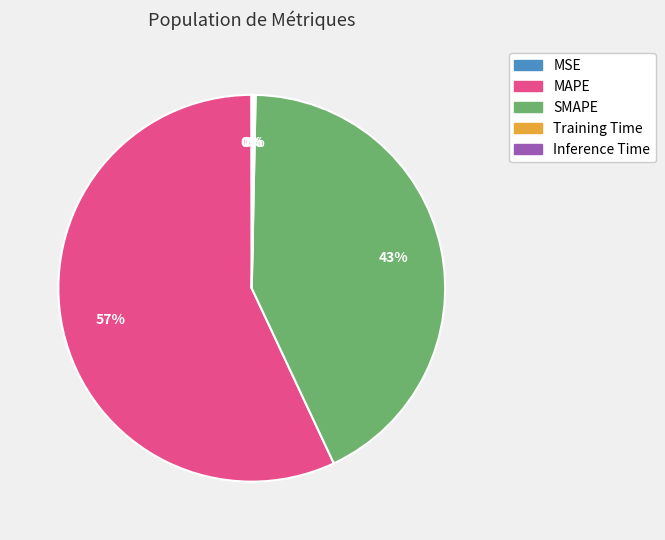

Is it true that MAPE is 47% of the pie?

False